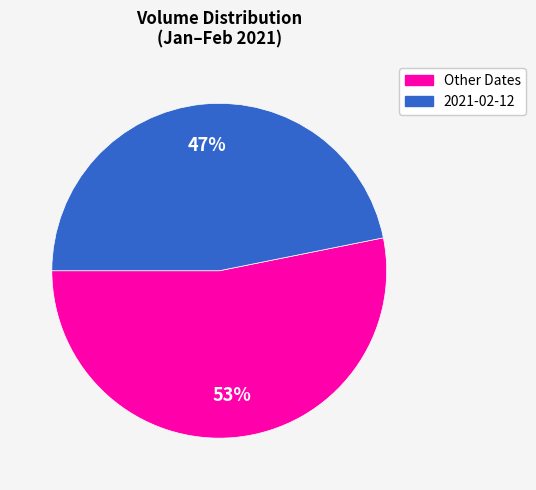

Is there any slice that represents more than half of the pie?

Yes